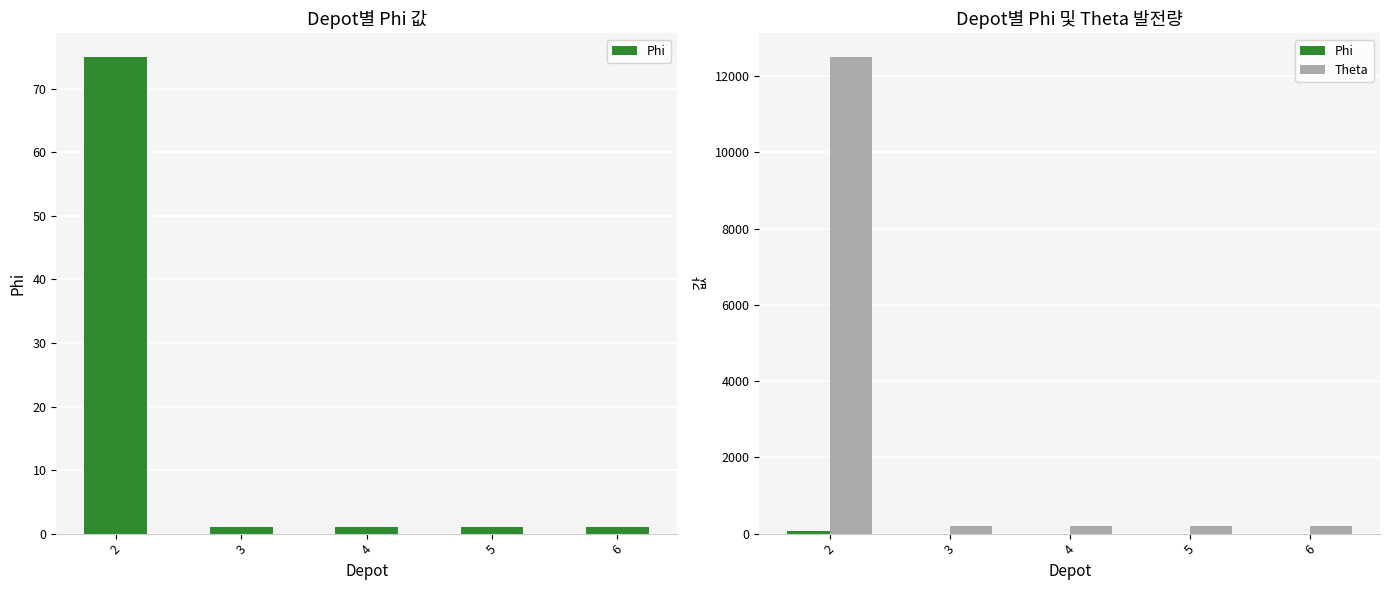

Between 5 and 6, which is larger?

5